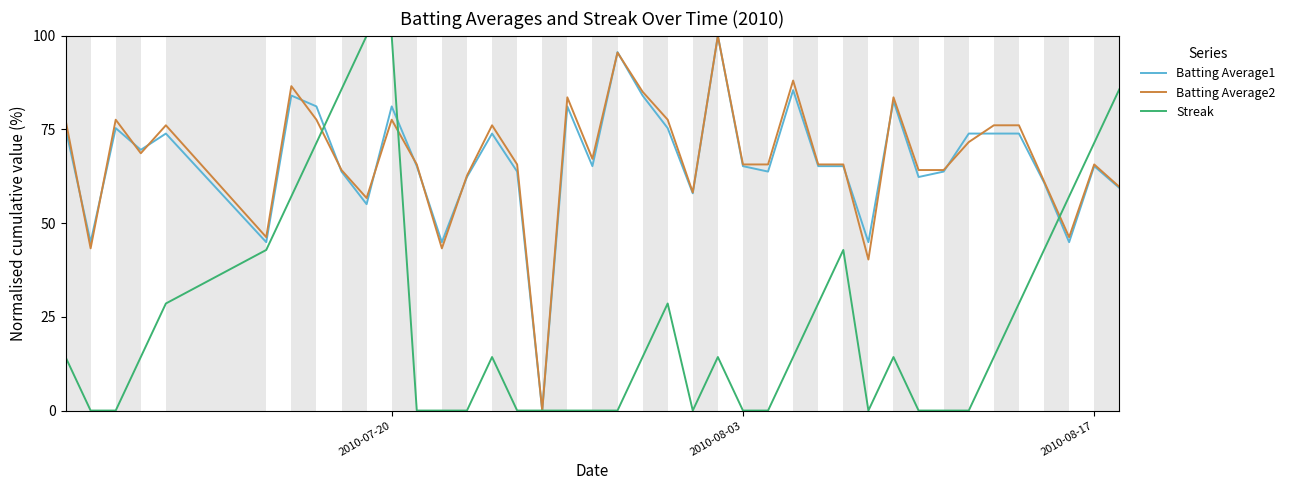

At how many categories does at least one series exceed 54?

35